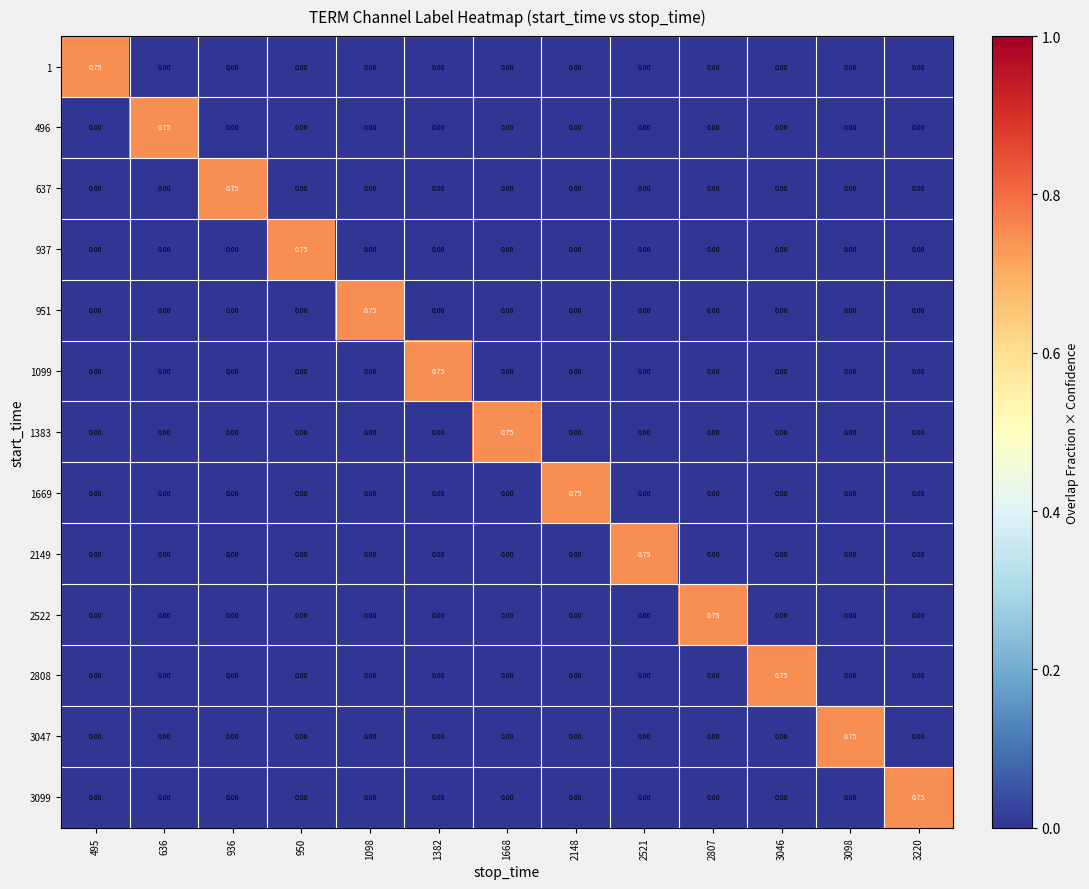

How many data points does each series have?

13